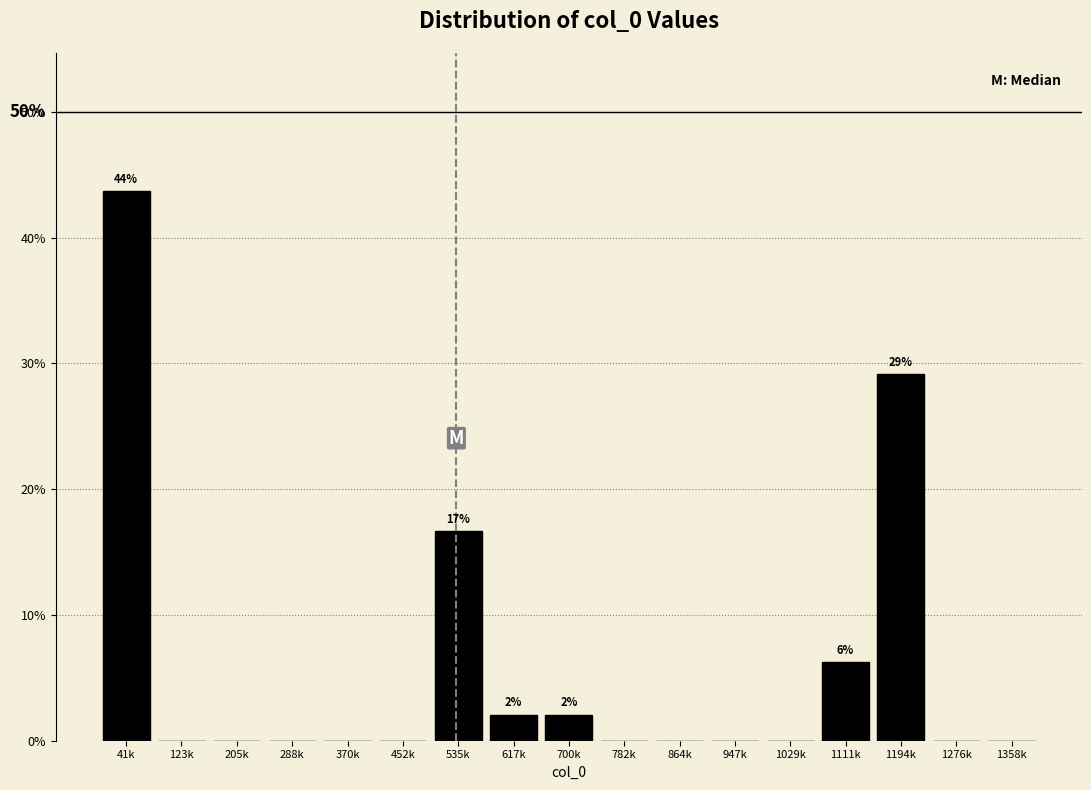

Which has a higher value, 535k or 617k?

535k